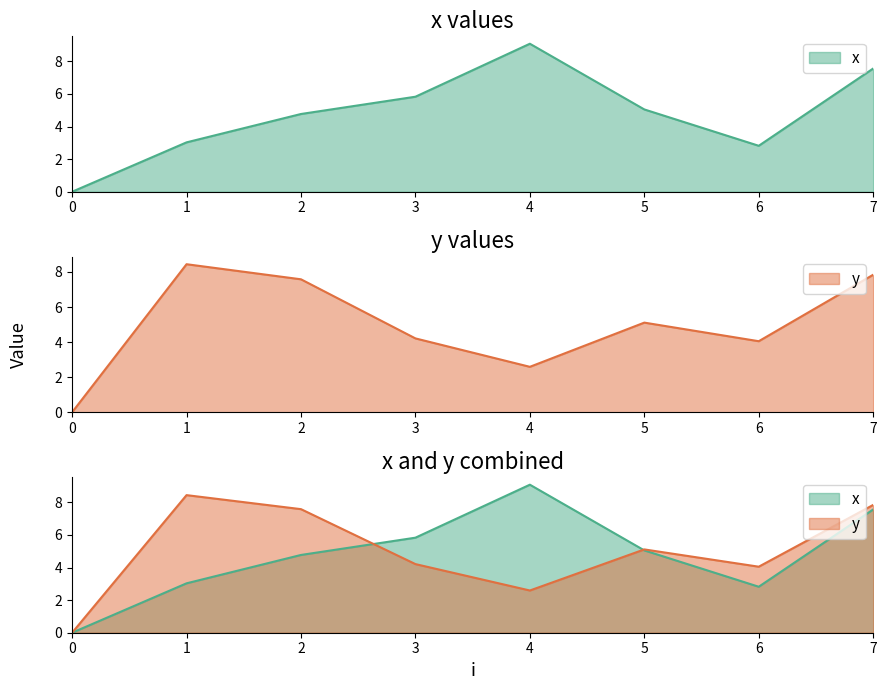

At which label is x closest to 4?

2